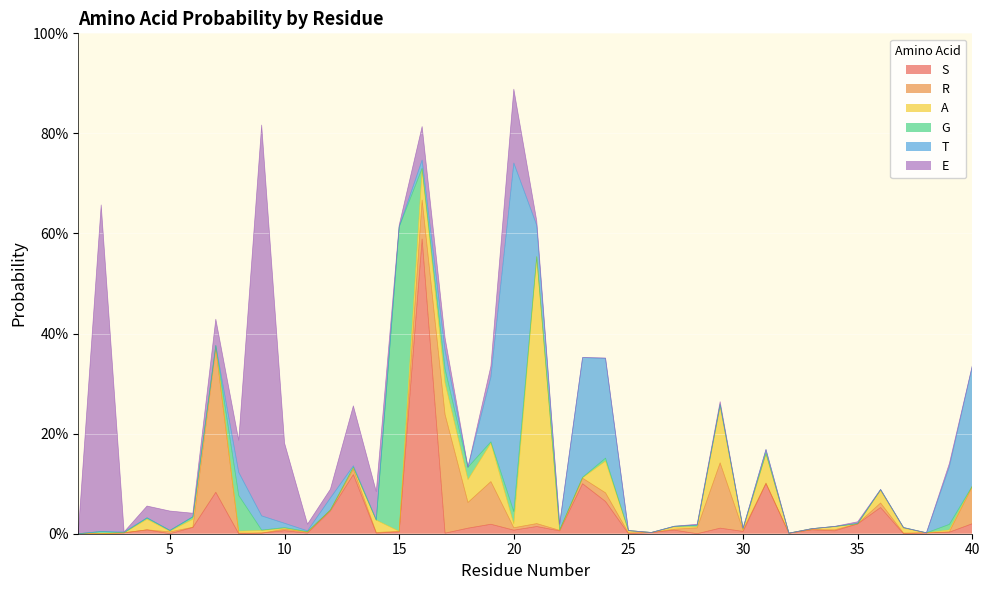

Between which two adjacent categories do S and A first intersect?

3 and 4